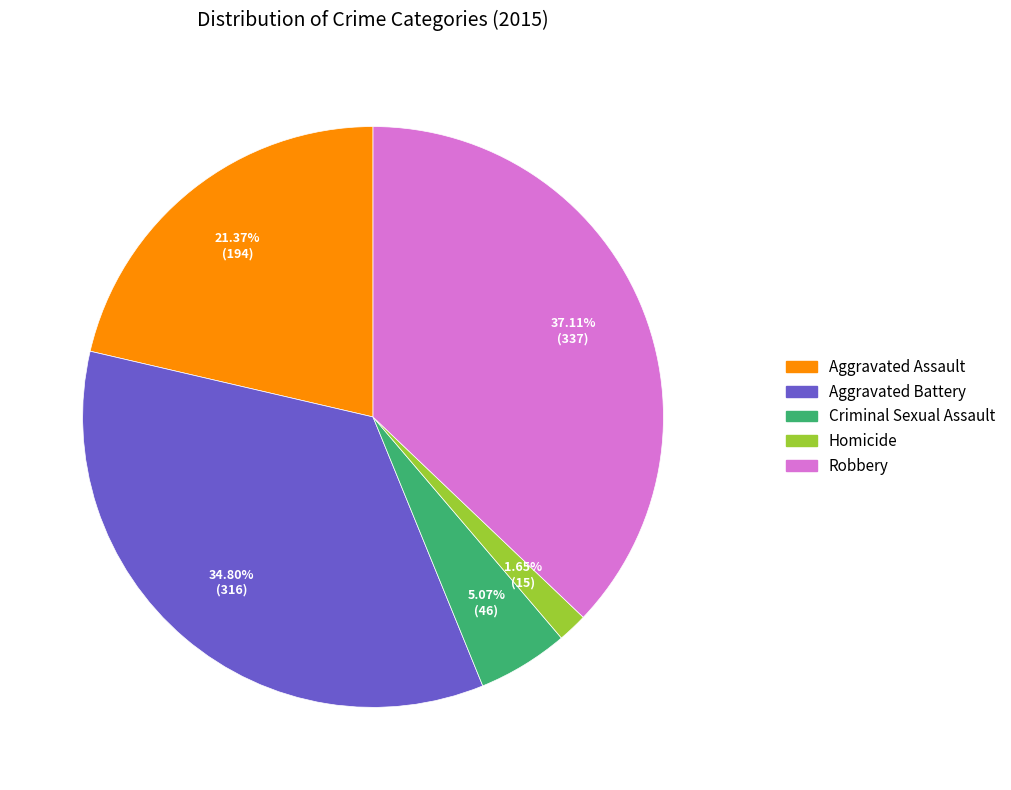

Which slice is the largest?

Robbery